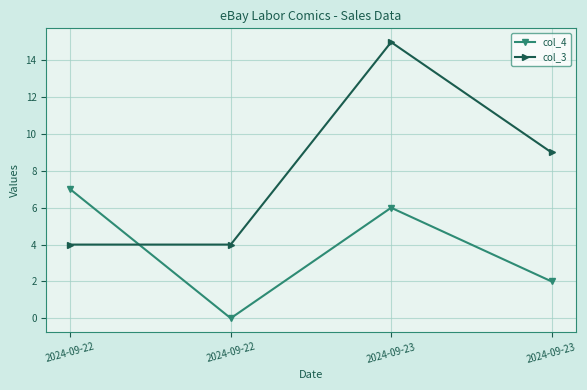

List the series in order of their peak value, lowest first.

col_4, col_3